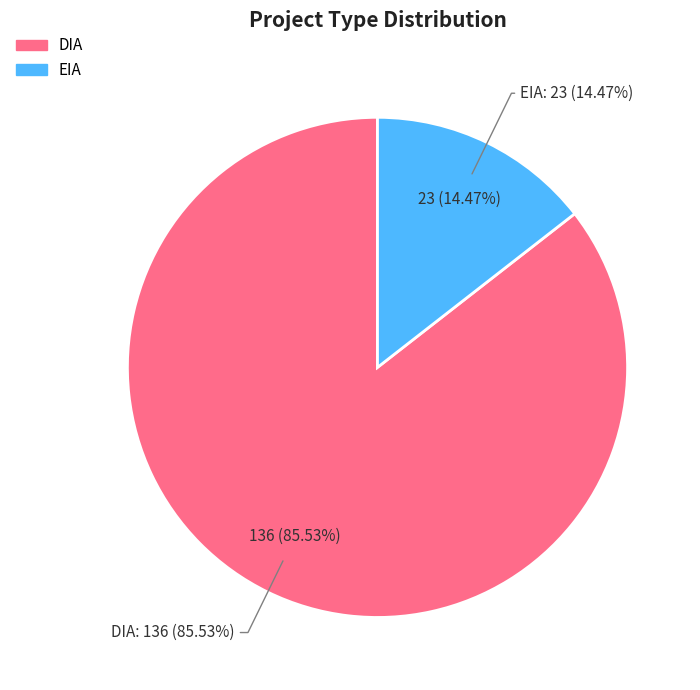

The DIA slice represents 99% of the pie. True or false?

False